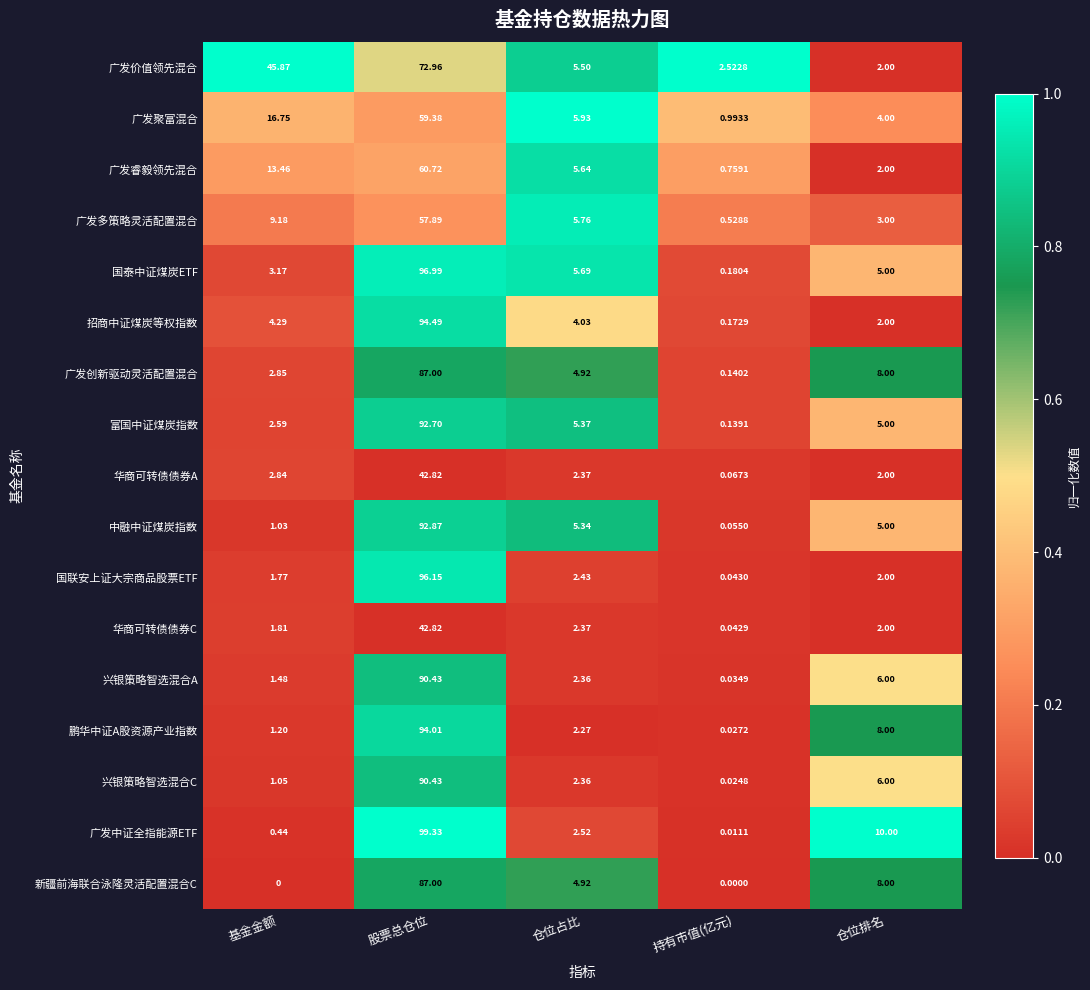

Where is 广发中证全指能源ETF nearest to the value 49?

仓位排名